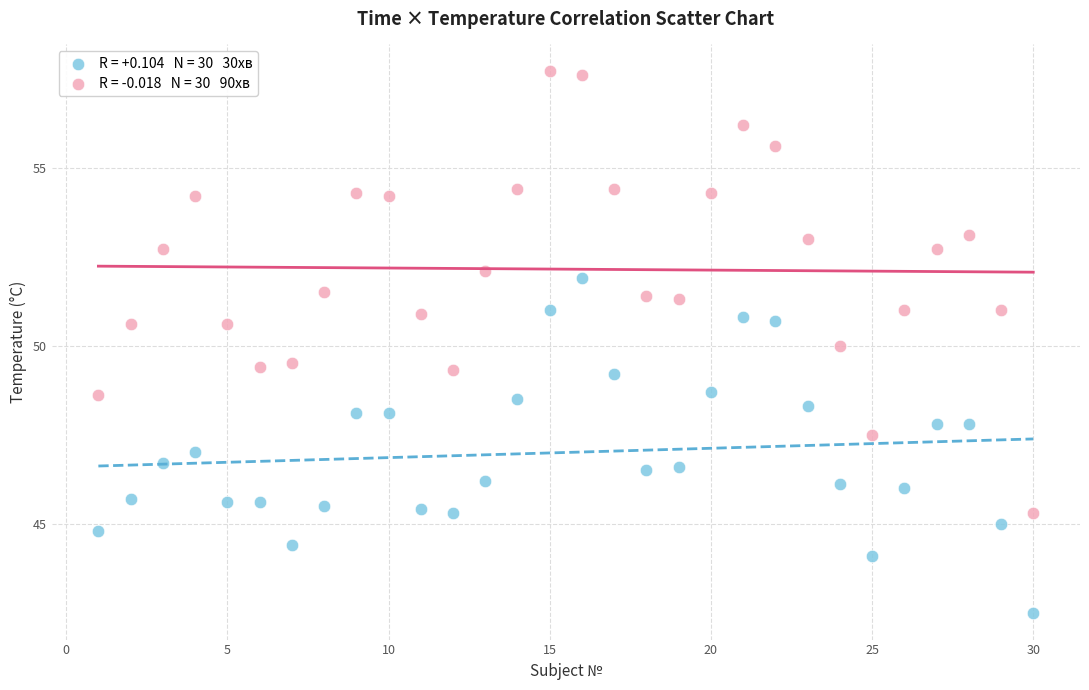

Across all data points, what is the range of Y values (max minus min)?

15.2